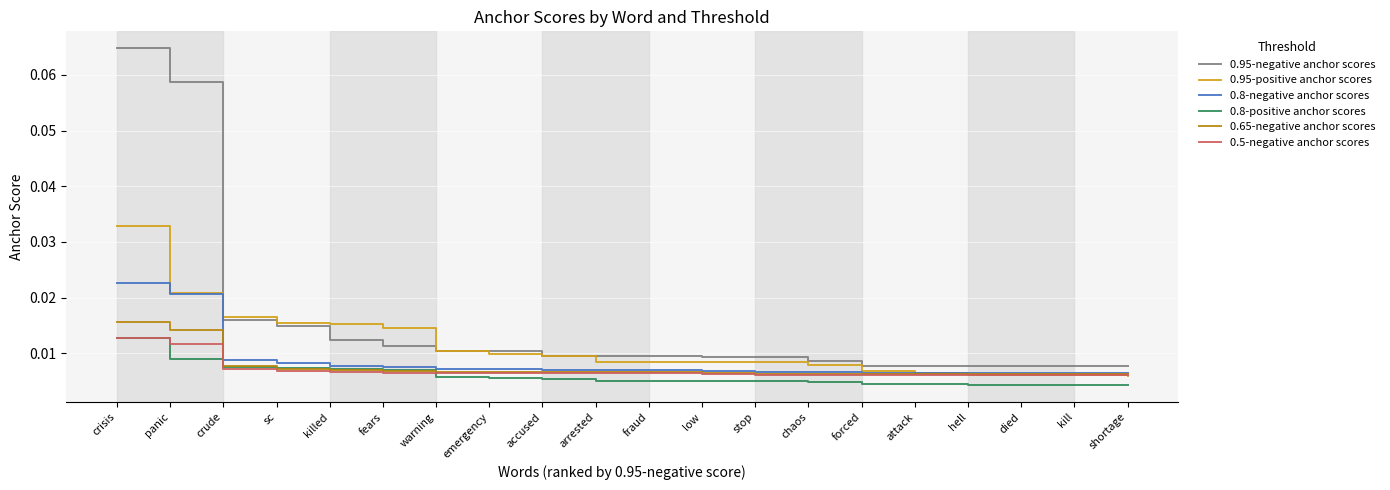

Which label corresponds to the largest value in the chart?

crisis